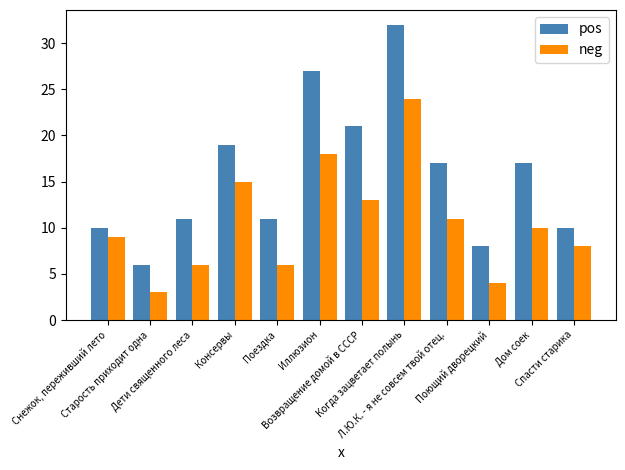

What is the difference between the second highest and minimum values in the neg series?

15